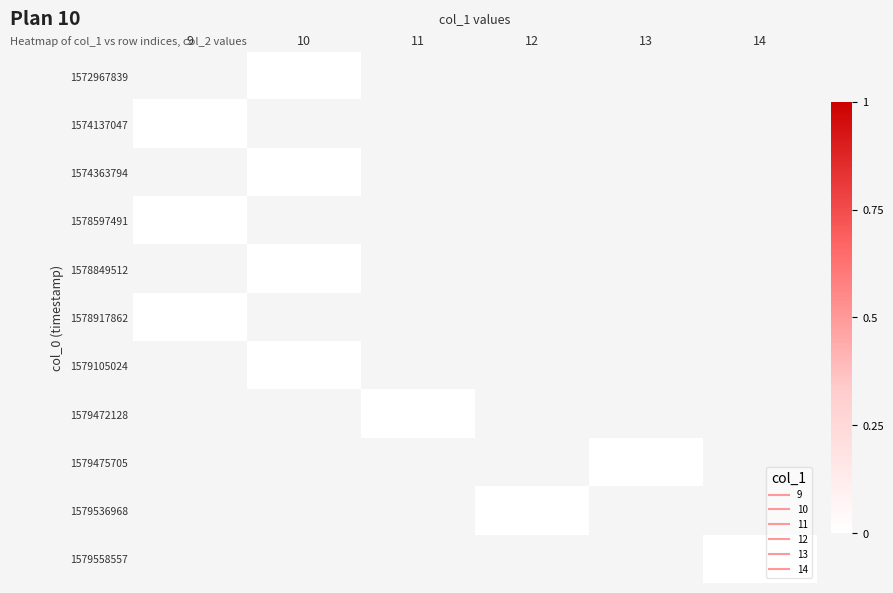

Rank the series by their average value, from highest to lowest.

1572967839, 1574137047, 1574363794, 1578597491, 1578849512, 1578917862, 1579105024, 1579472128, 1579475705, 1579536968, 1579558557